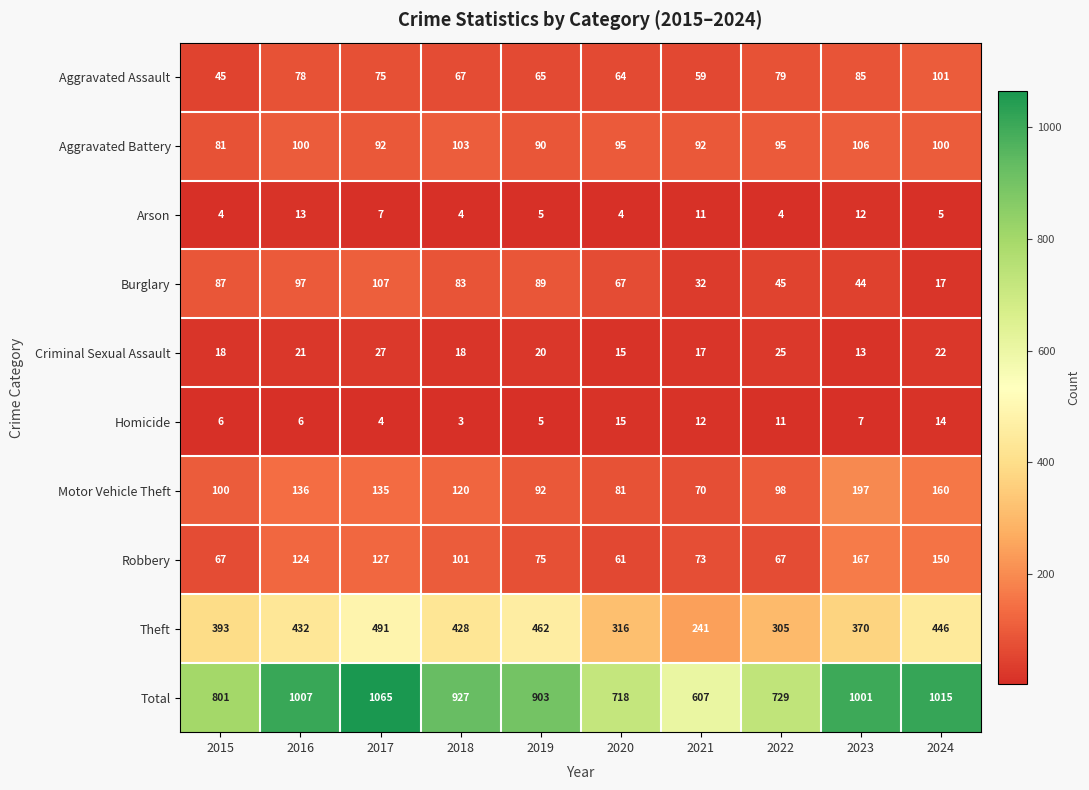

What is the total value across all series at 2018?

1854